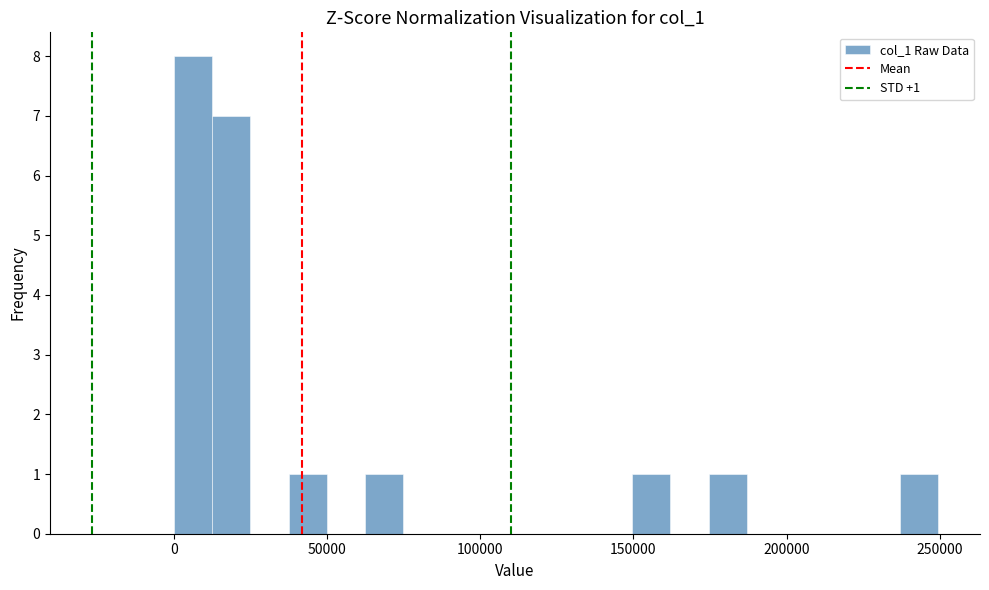

Read against the x-axis, roughly where is the centre of the tallest bar?

5000